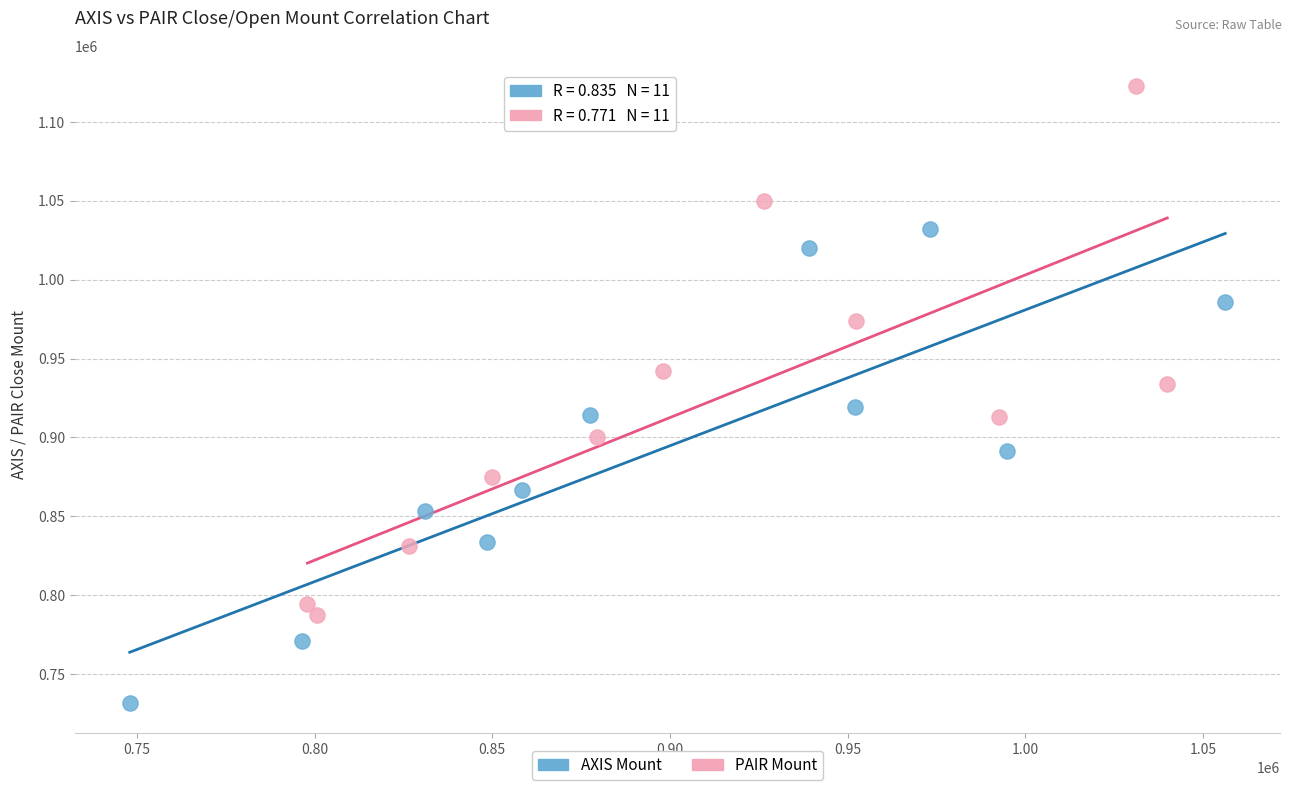

Which series has the widest spread of Y values?

PAIR Mount